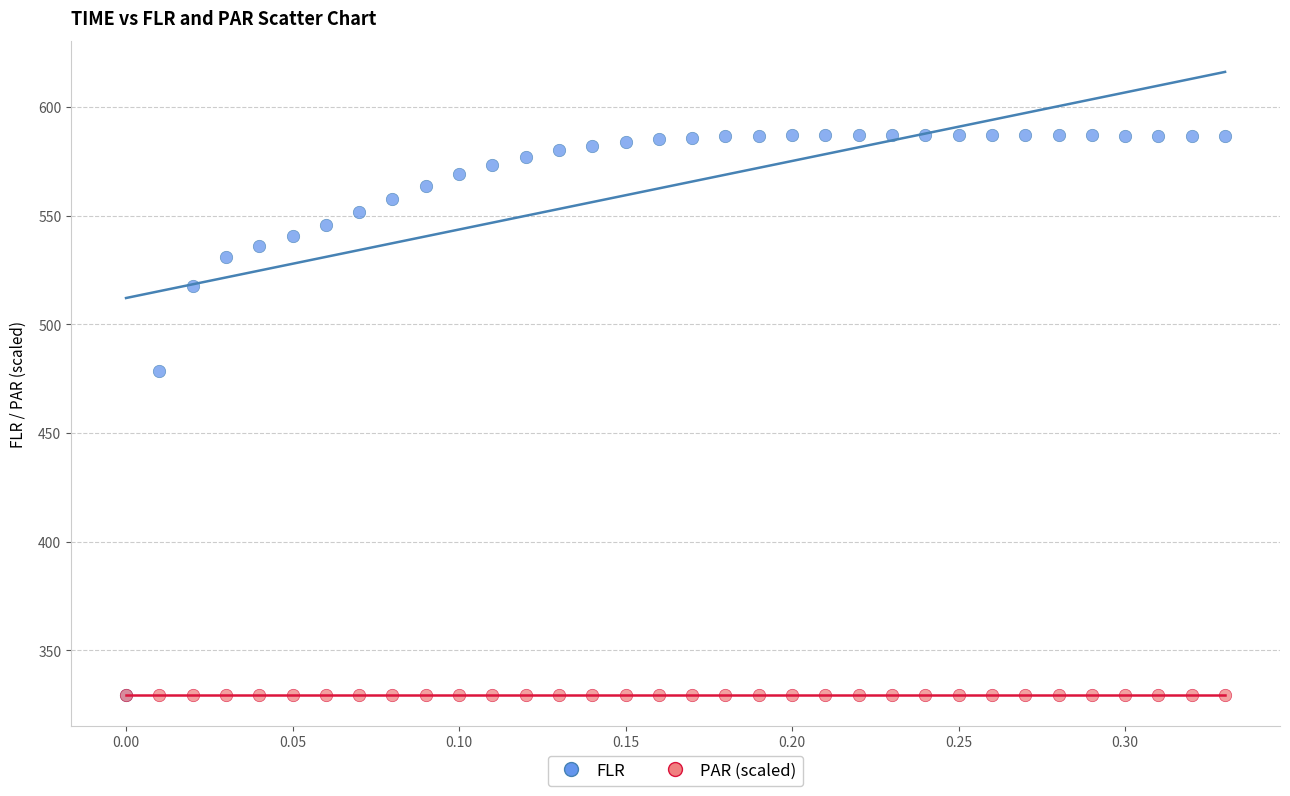

Across all series, what Y value is closest to 458?

478.5